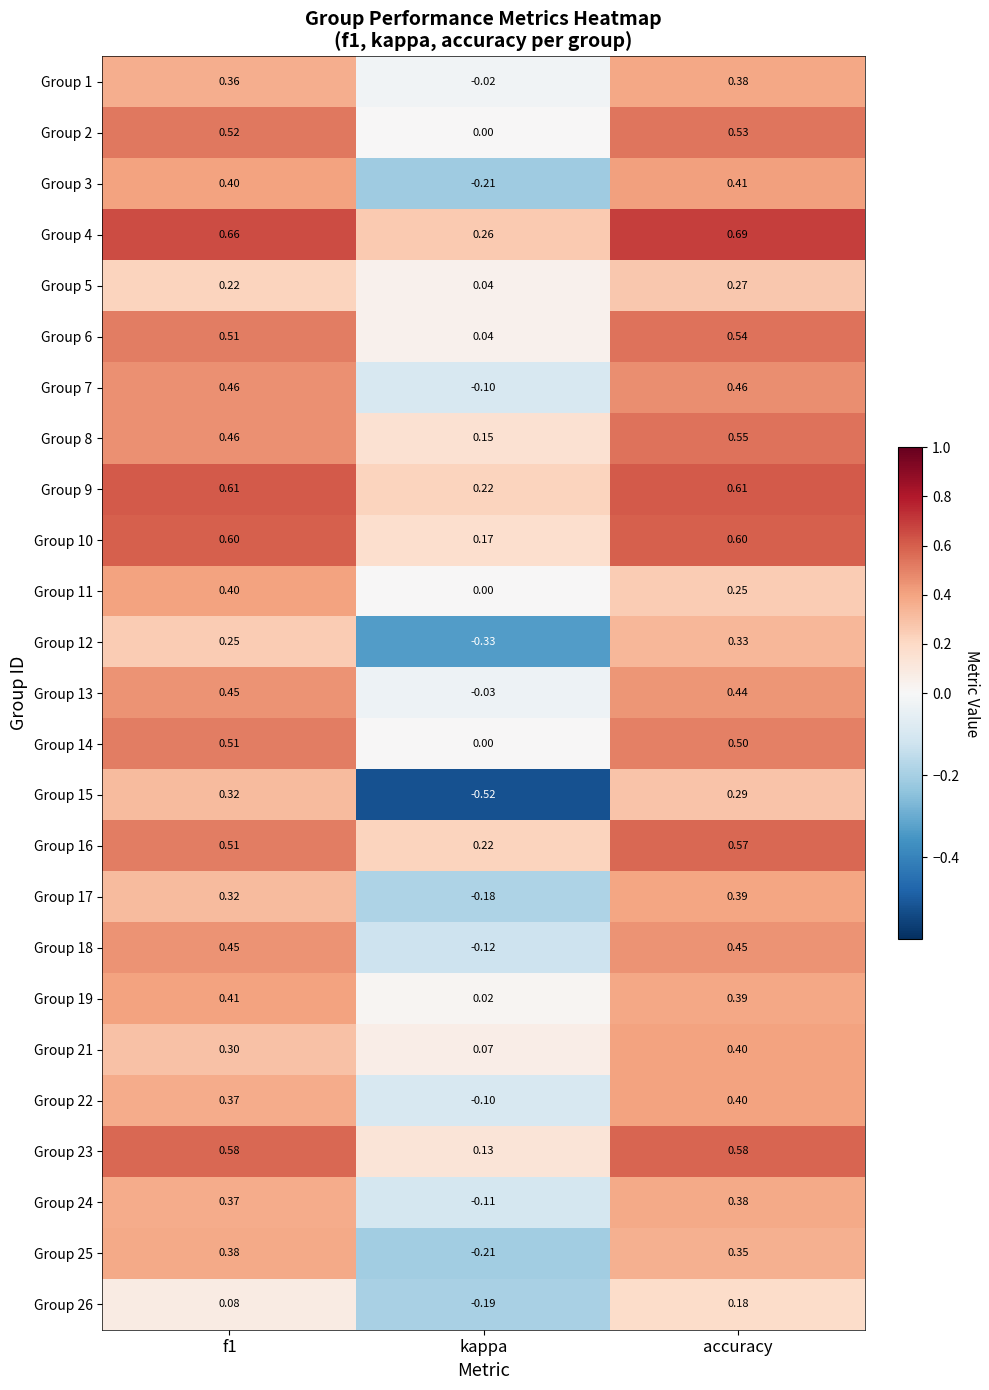

At which category is the sum across all series the highest?

accuracy